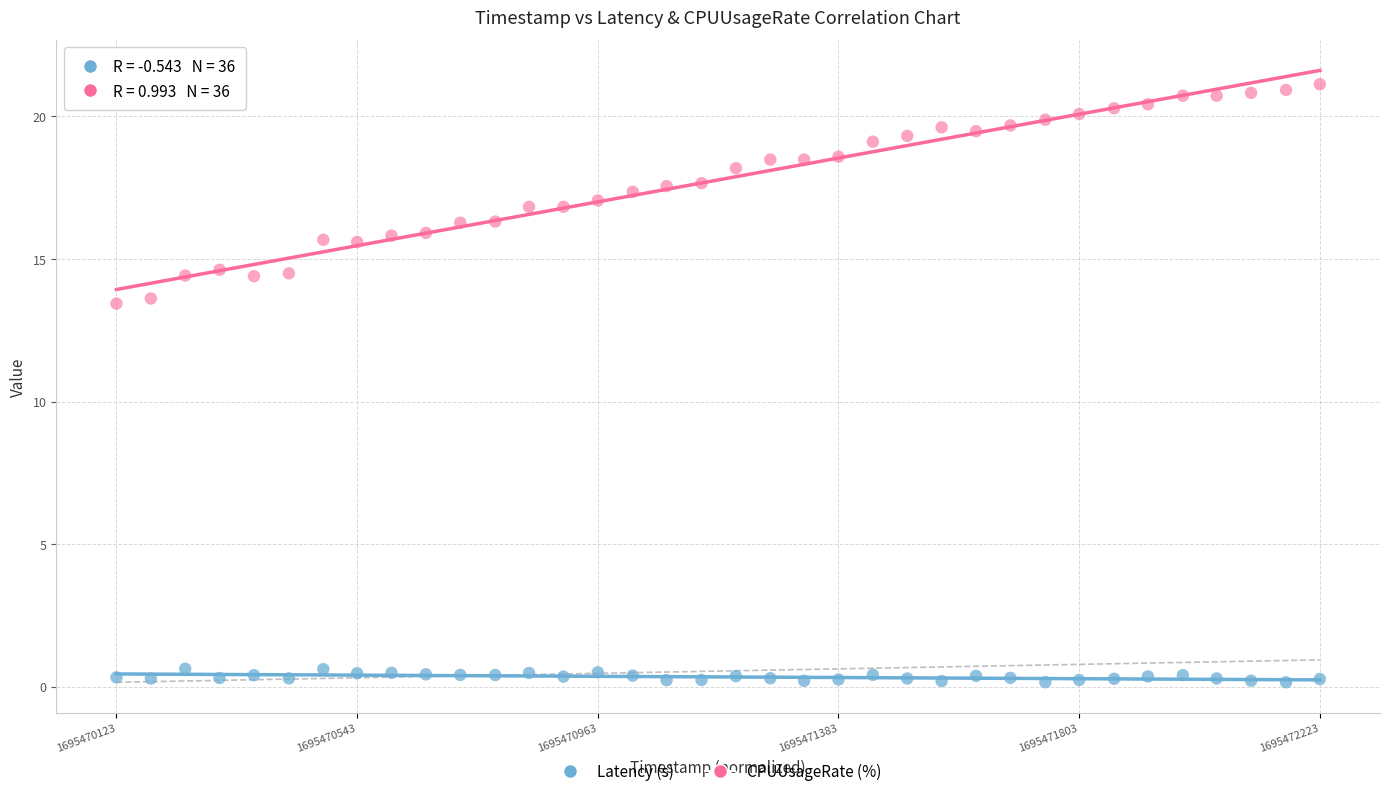

What are all the series names shown in the legend?

Latency (s), CPUUsageRate (%)